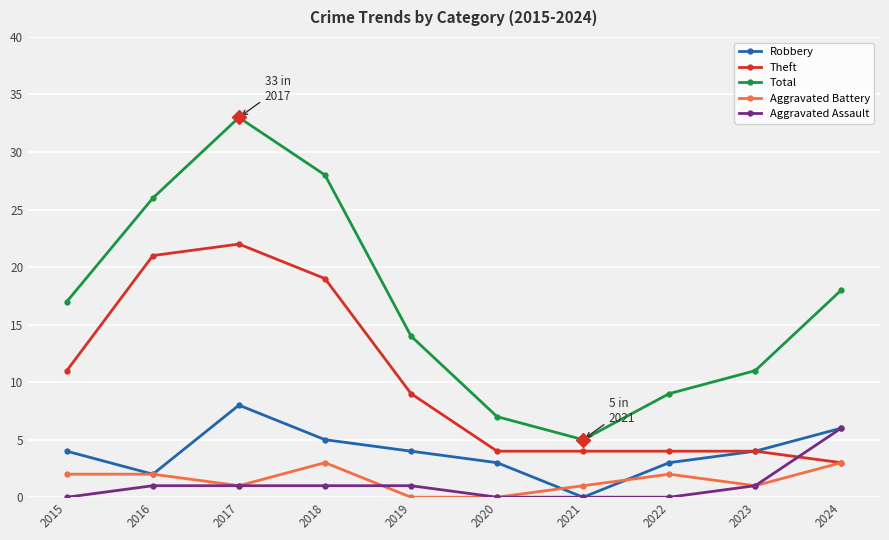

True or false: Total and Theft cross at least once.

False